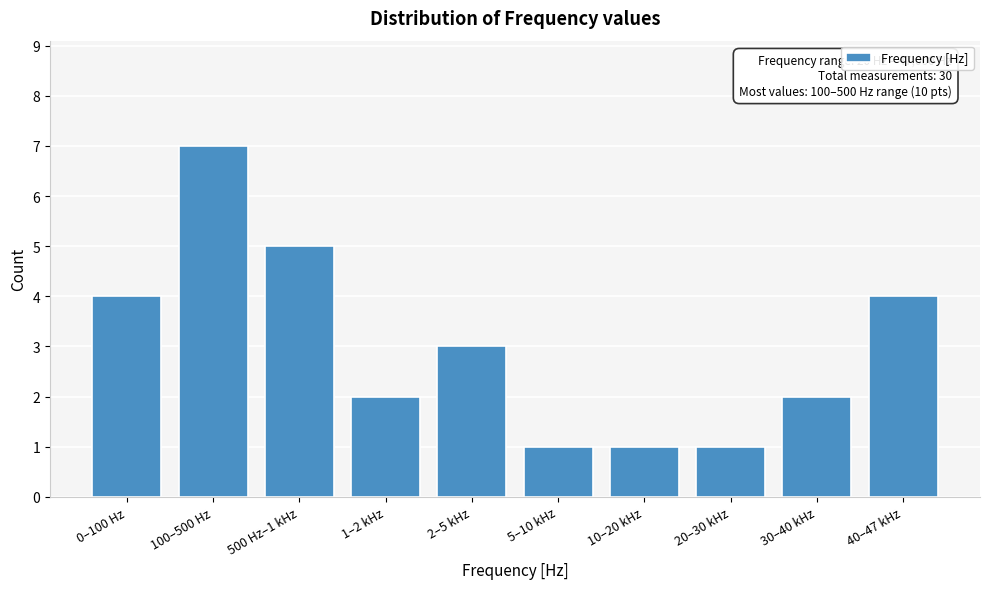

Reading left to right, transcribe all the data shown in this chart.

0–100 Hz=4	100–500 Hz=7	500 Hz–1 kHz=5	1–2 kHz=2	2–5 kHz=3	5–10 kHz=1	10–20 kHz=1	20–30 kHz=1	30–40 kHz=2	40–47 kHz=4